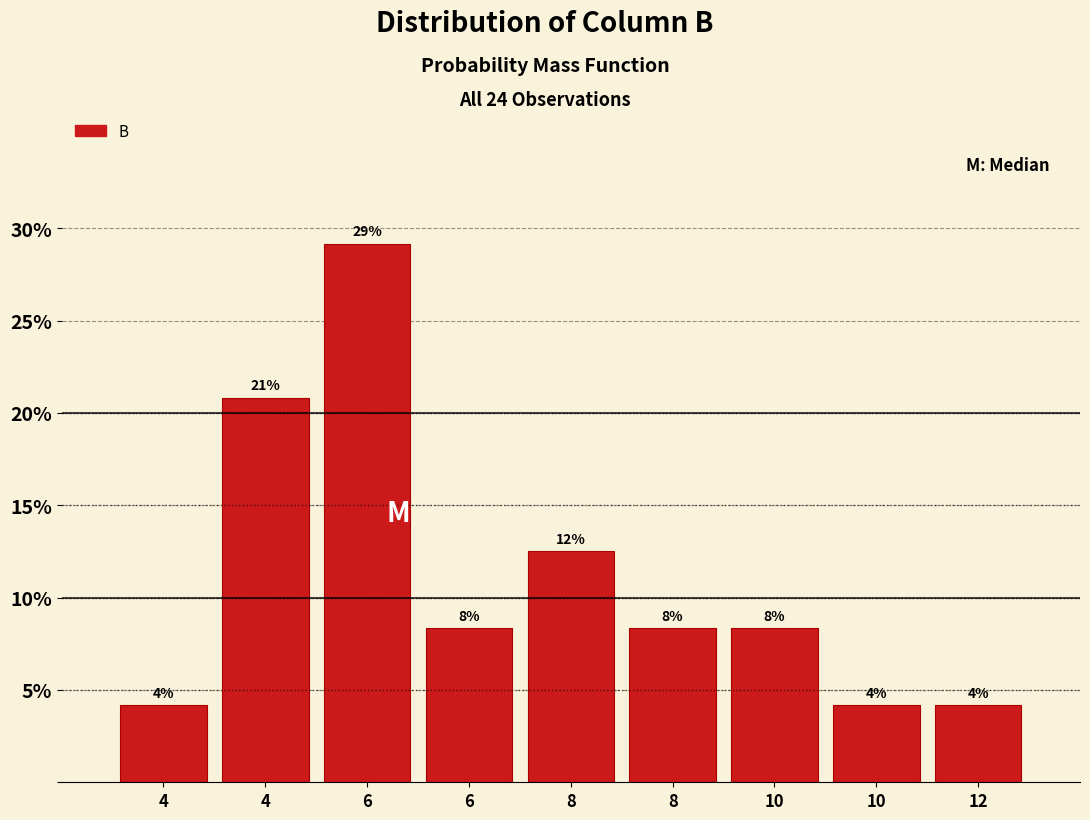

How many bars are there in total?

9